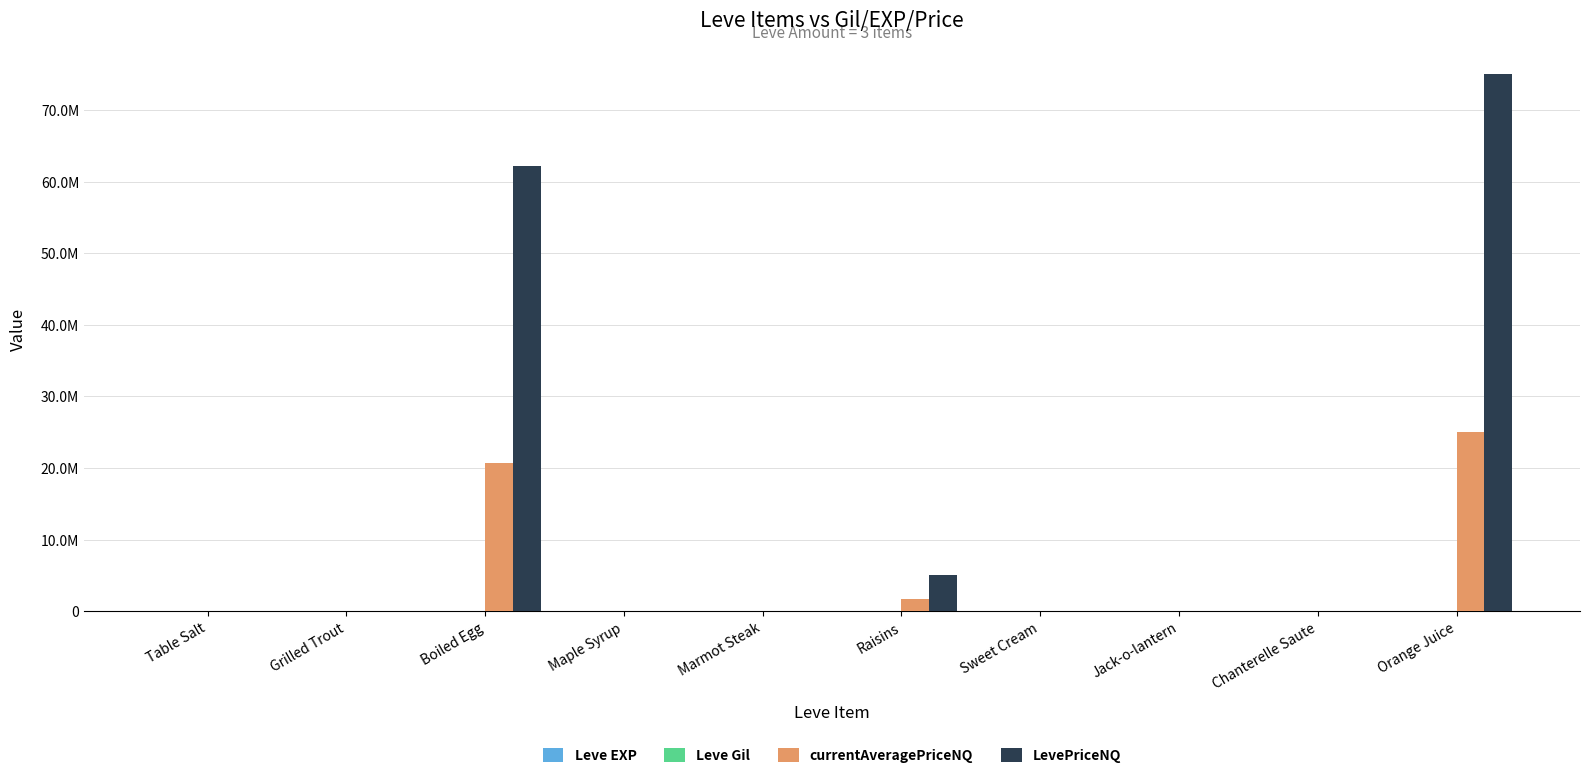

At how many categories does at least one series exceed 29039312?

2